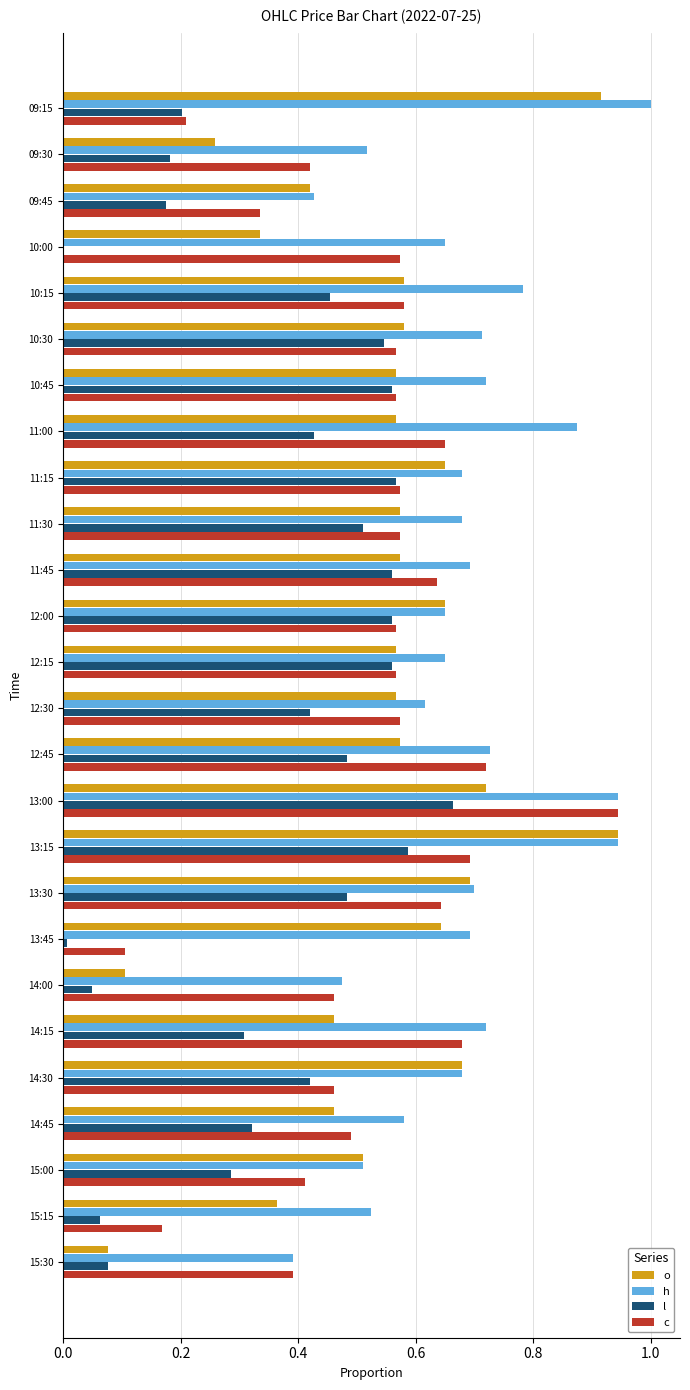

Between 13:45 and 14:00, which series saw the biggest shift?

o